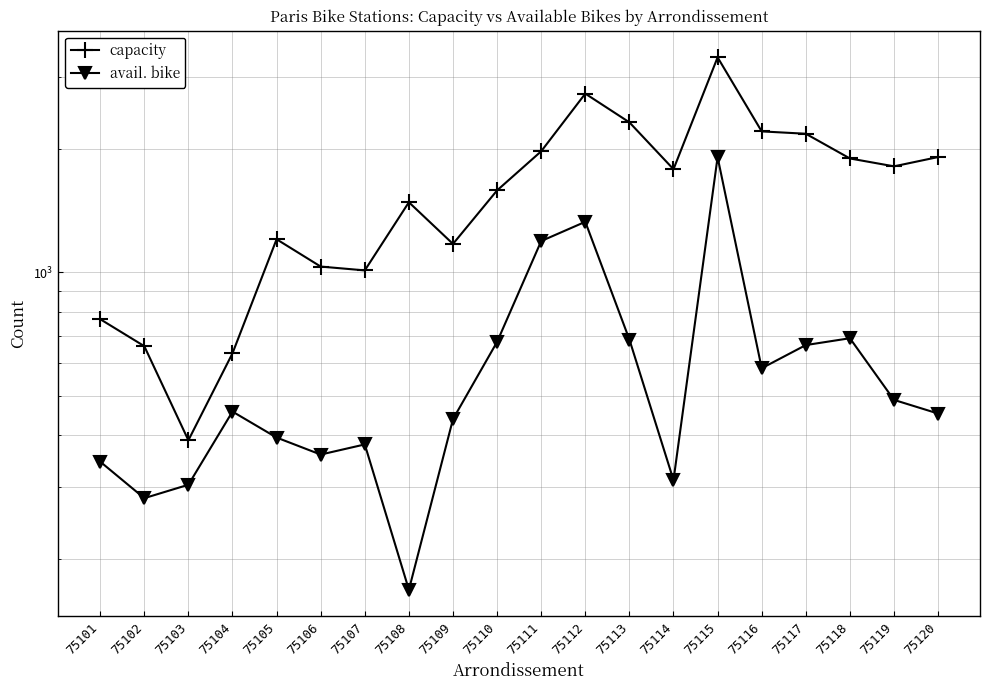

Where does the capacity series first go above 1783?

75111